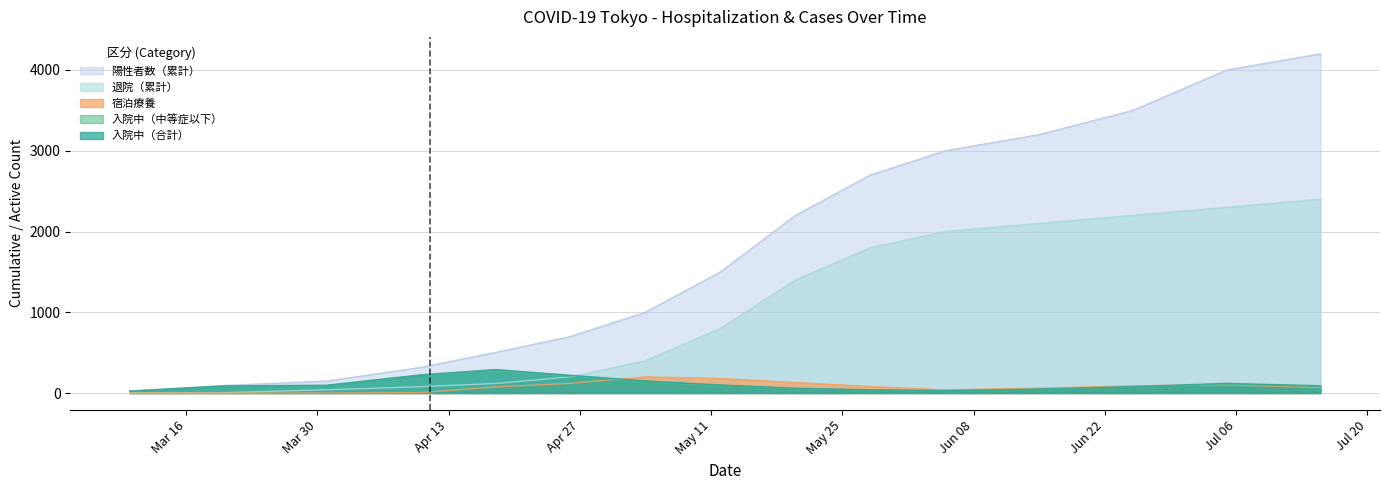

Is it true that 宿泊療養 equals 0 at 2020-03-10?

True